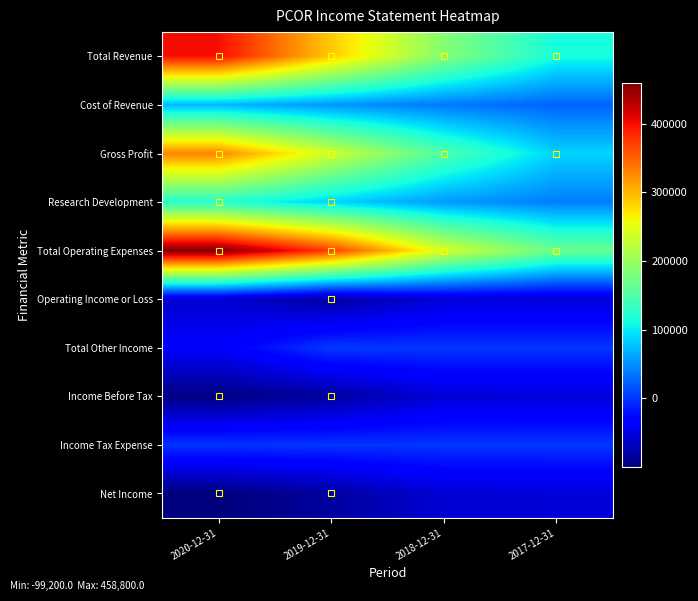

Reading right to left, list all the values displayed in this chart.

Total Revenue: 2017-12-31=112300	2018-12-31=186400	2019-12-31=289200	2020-12-31=400300
Cost of Revenue: 2017-12-31=25400	2018-12-31=37400	2019-12-31=53200	2020-12-31=71500
Gross Profit: 2017-12-31=86900	2018-12-31=149000	2019-12-31=236000	2020-12-31=328800
Research Development: 2017-12-31=39800	2018-12-31=56000	2019-12-31=87000	2020-12-31=122300
Total Operating Expenses: 2017-12-31=167400	2018-12-31=241400	2019-12-31=371800	2020-12-31=458800
Operating Income or Loss: 2017-12-31=-55100	2018-12-31=-55000	2019-12-31=-82600	2020-12-31=-58500
Total Other Income: 2017-12-31=500	2018-12-31=500	2019-12-31=1800	2020-12-31=-36500
Income Before Tax: 2017-12-31=-55300	2018-12-31=-56400	2019-12-31=-83000	2020-12-31=-97200
Income Tax Expense: 2017-12-31=200	2018-12-31=300	2019-12-31=100	2020-12-31=-1000
Net Income: 2017-12-31=-55500	2018-12-31=-56700	2019-12-31=-83100	2020-12-31=-99200